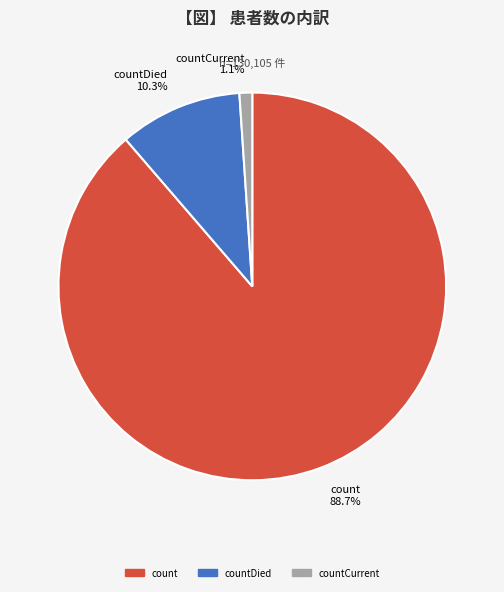

Is there a majority slice in this chart?

Yes